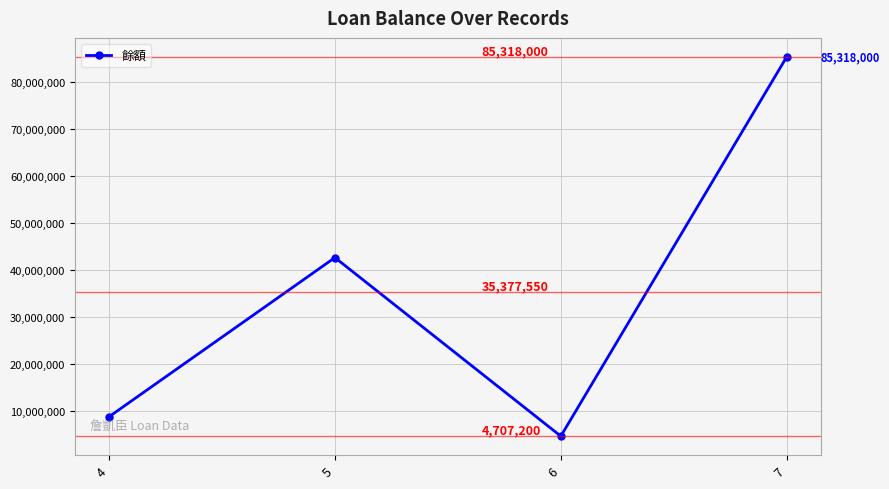

True or false: the data shows 1901451 at 6.

False